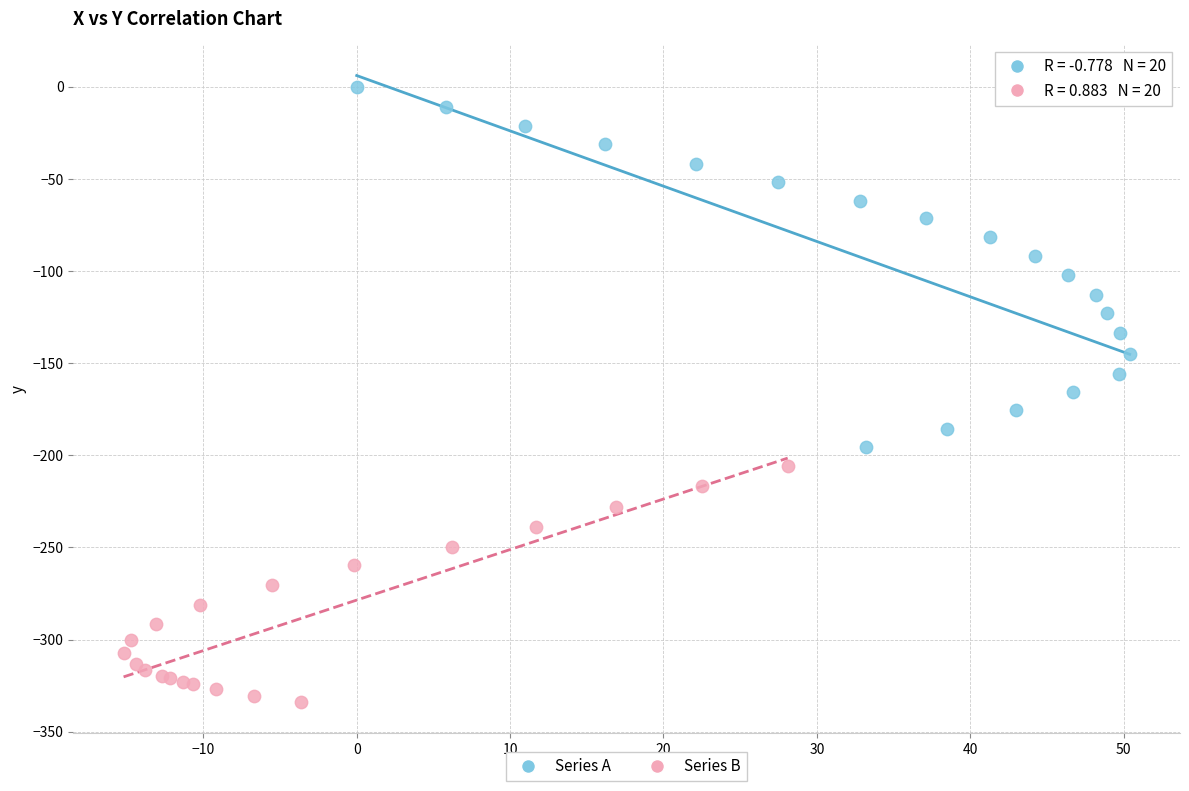

Which series has the widest spread of Y values?

Series A